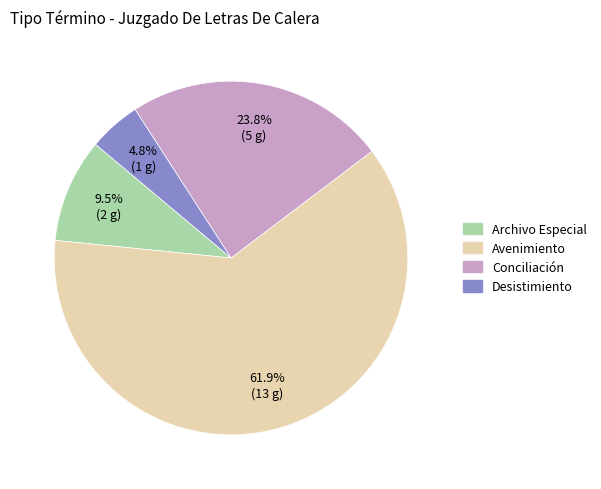

Does any single category account for the majority?

Yes